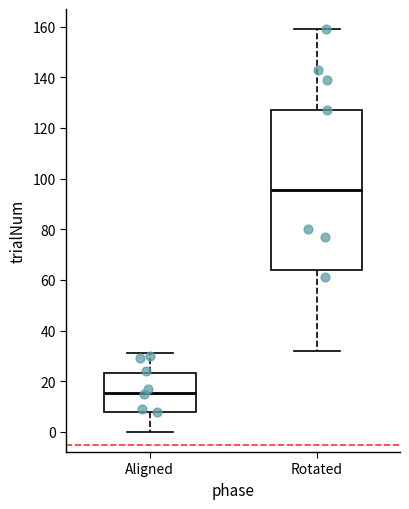

Reading left to right, read every box against the y-axis: the position of its median line, the range the box covers, and the ends of its whiskers. The values are not printed on the chart, so give them approximately, as read against the axis.

Aligned: median 16, box 8 to 24, whiskers 0 to 32
Rotated: median 96, box 64 to 128, whiskers 32 to 160